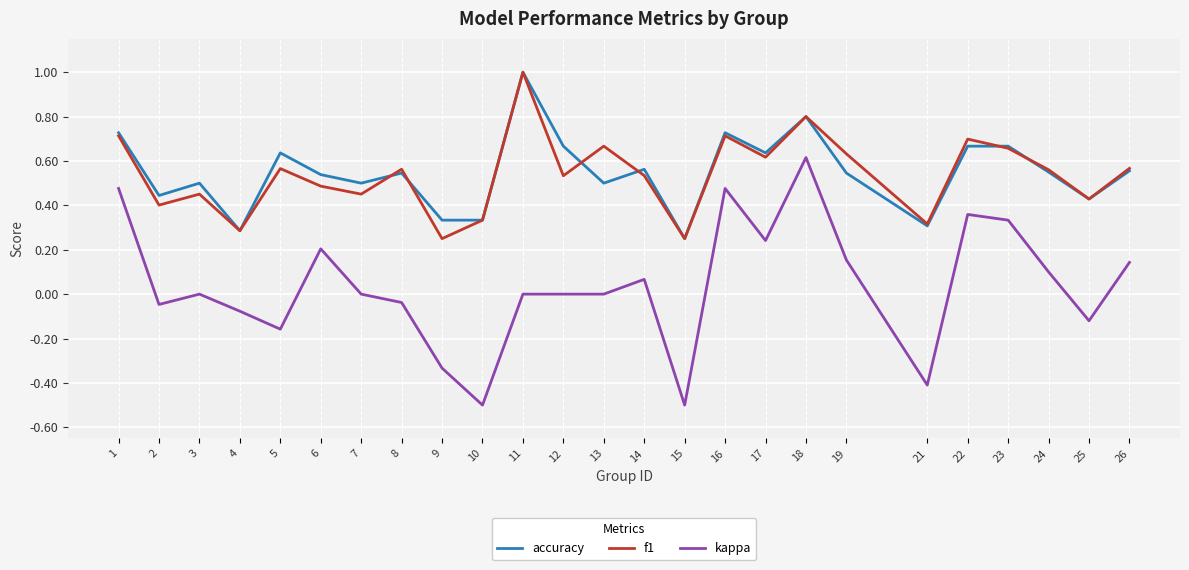

What is the maximum value shown in the chart?

1.0